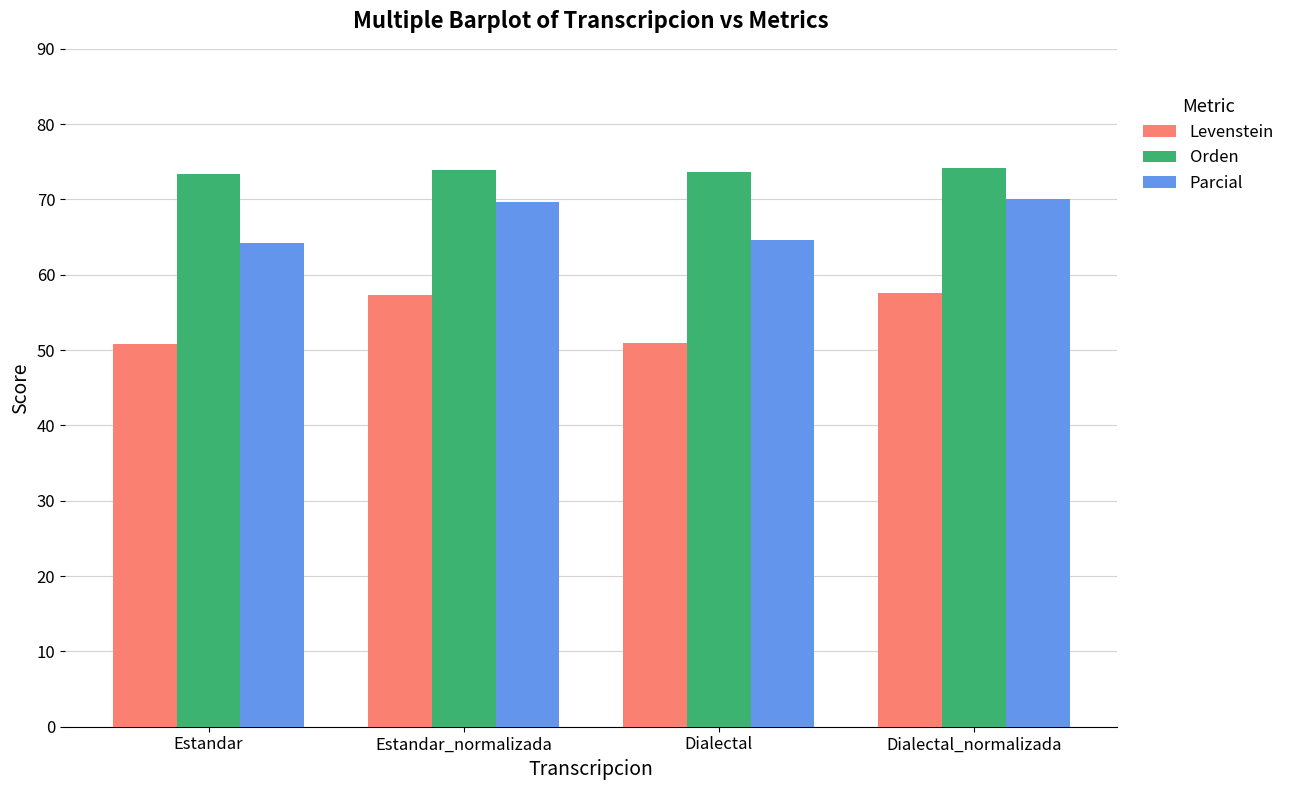

How many groups of bars are there?

4